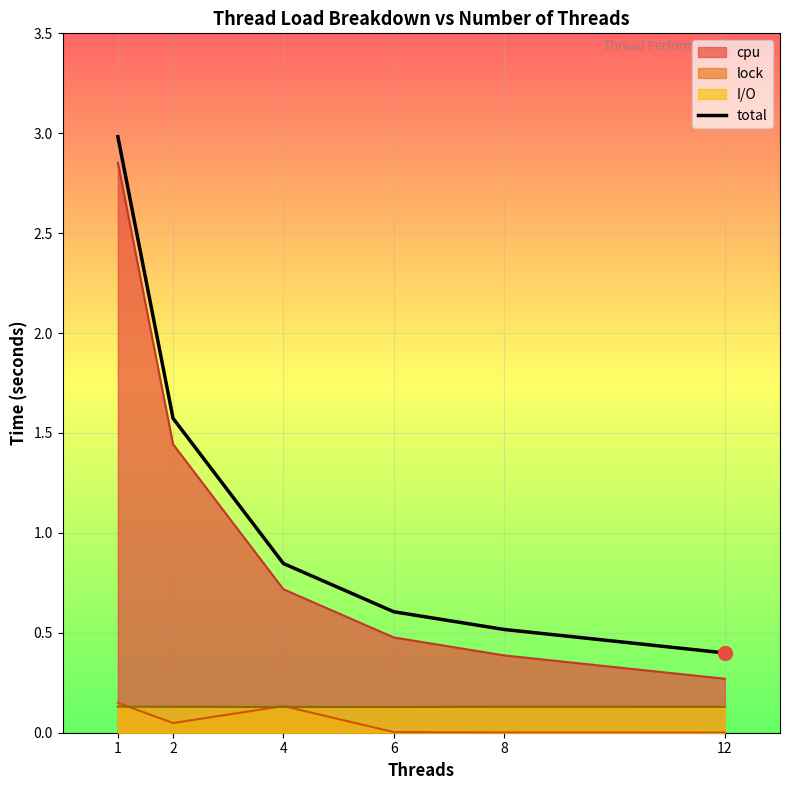

What is the change in value from 2 to 6?

-1.0